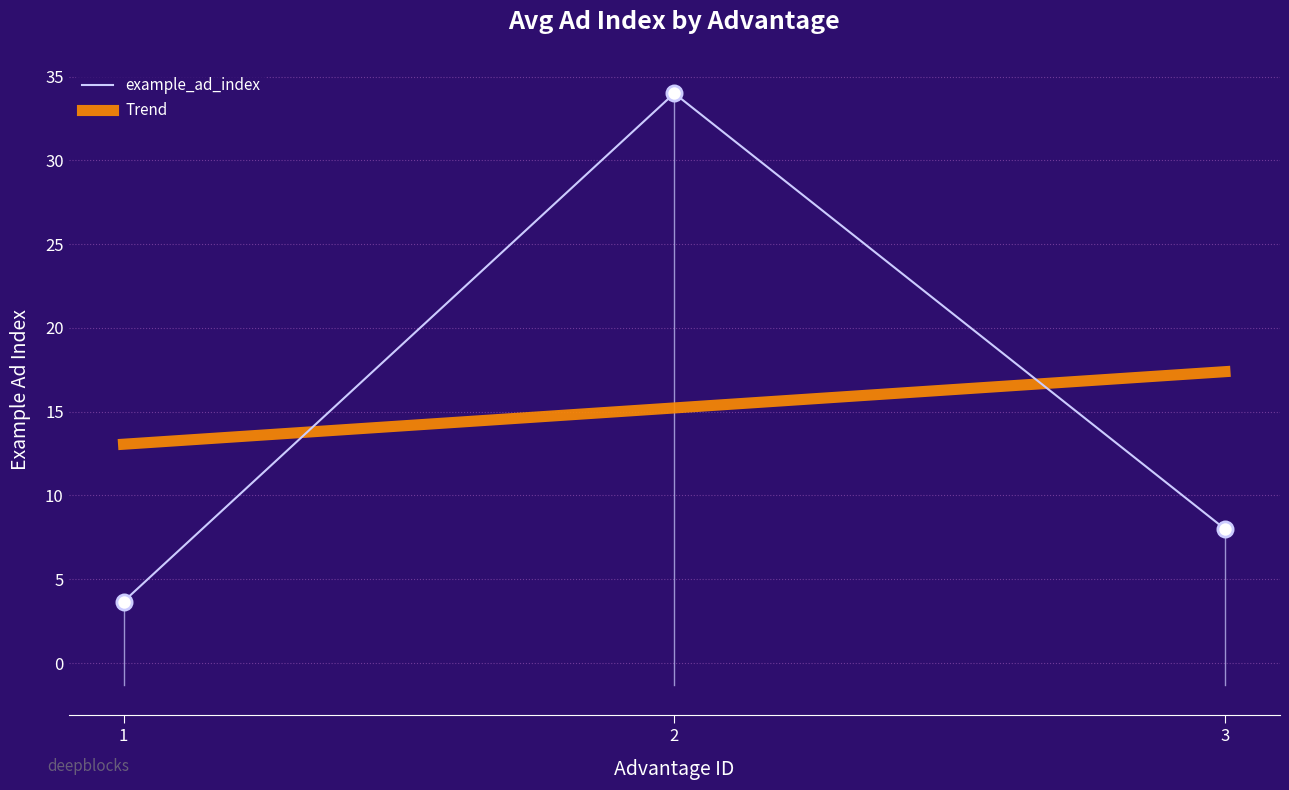

Which series has the largest range (max minus min)?

example_ad_index